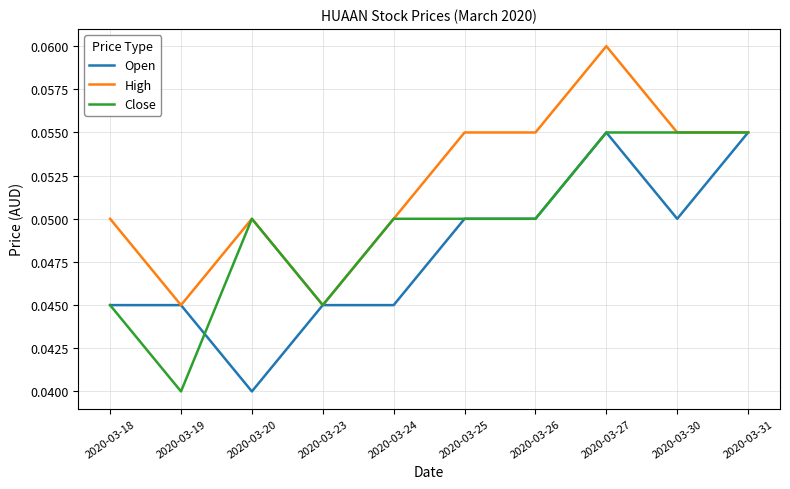

The Close series shows 0.1 at 2020-03-23. True or false?

False